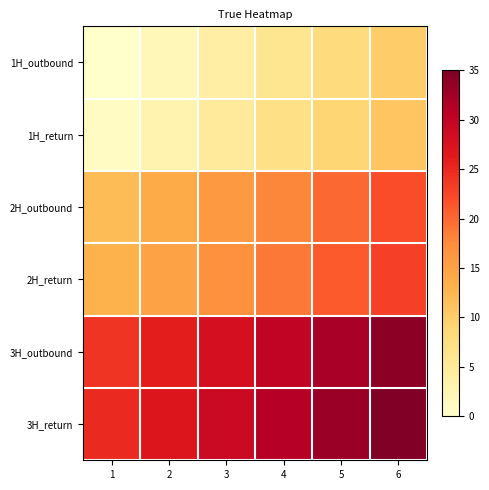

Which series changed the most between 1 and 5?

1H_outbound